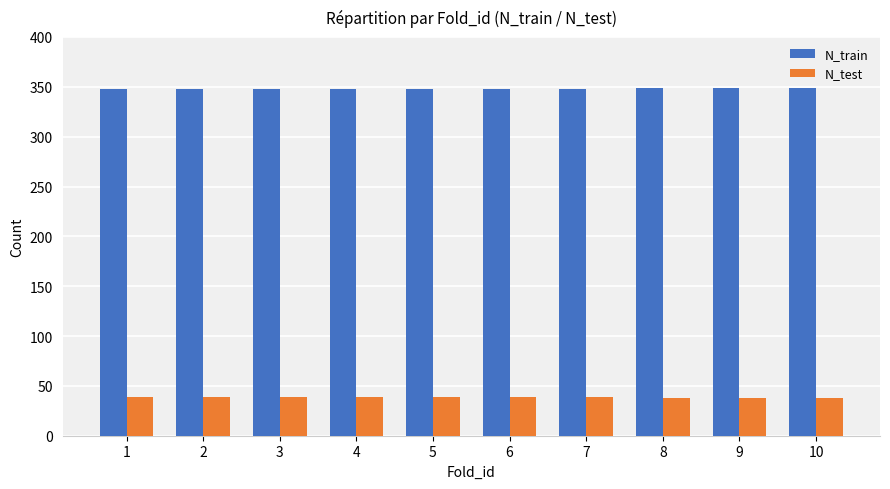

List the series in order of their peak value, highest first.

N_train, N_test